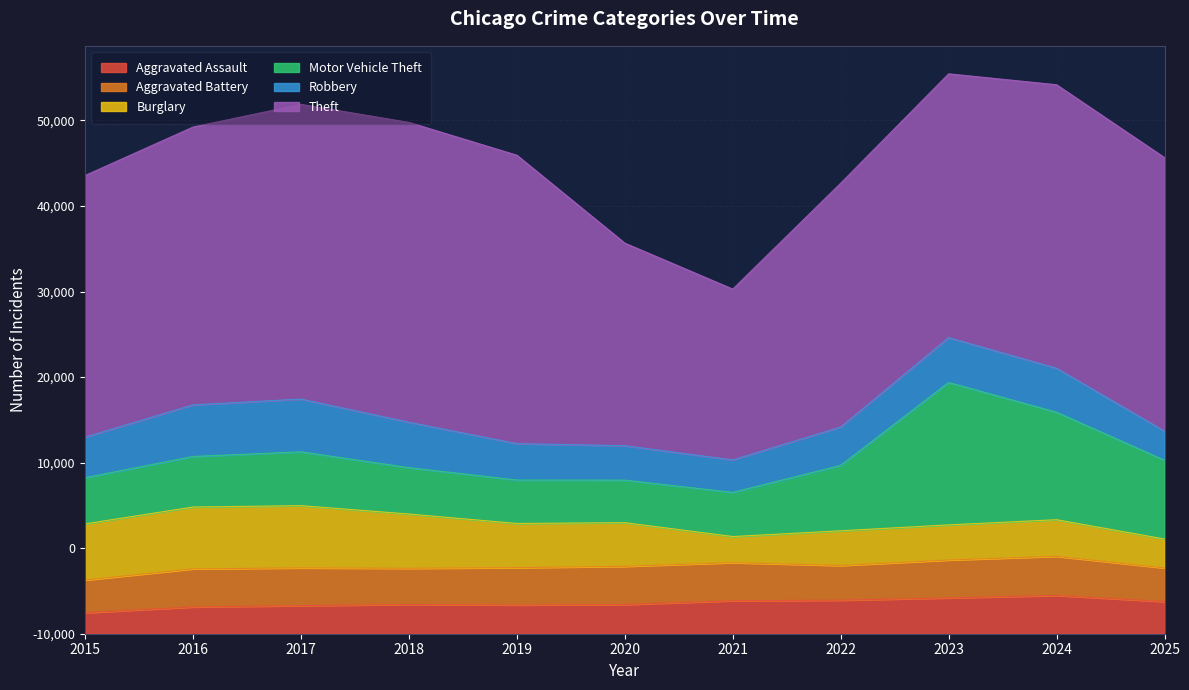

What is the average value of the Motor Vehicle Theft series?

7662